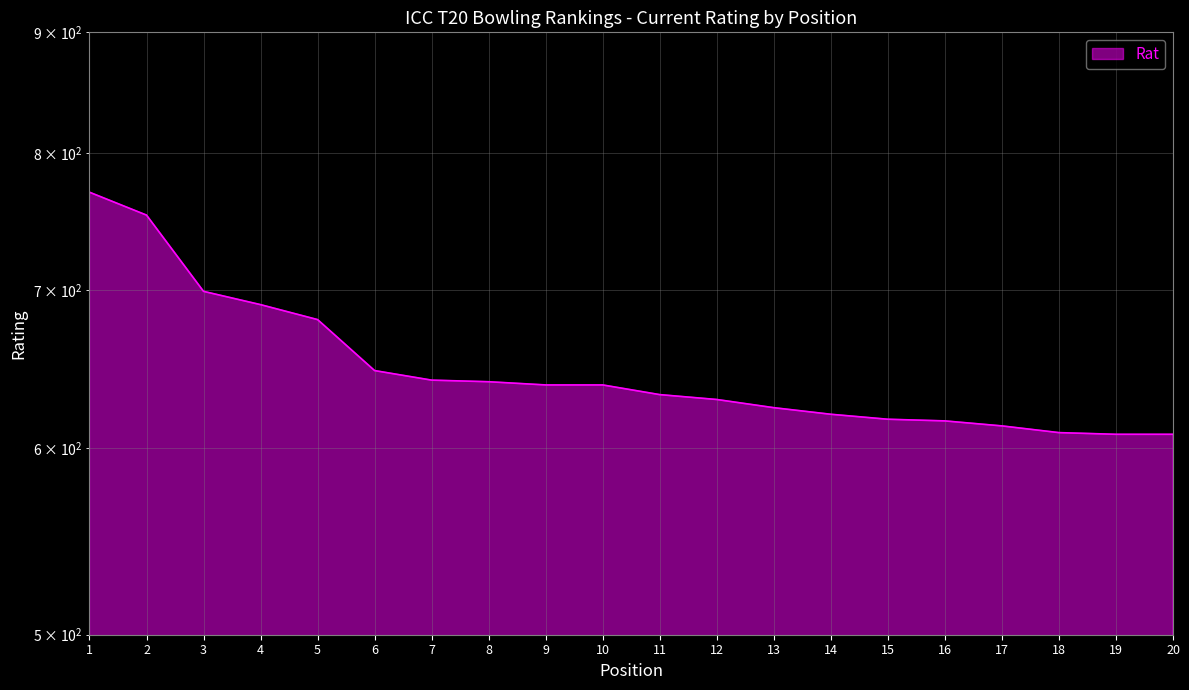

Reading right to left, transcribe all the data shown in this chart.

20=608	19=608	18=609	17=613	16=616	15=617	14=620	13=624	12=629	11=632	10=638	9=638	8=640	7=641	6=647	5=680	4=690	3=699	2=753	1=770